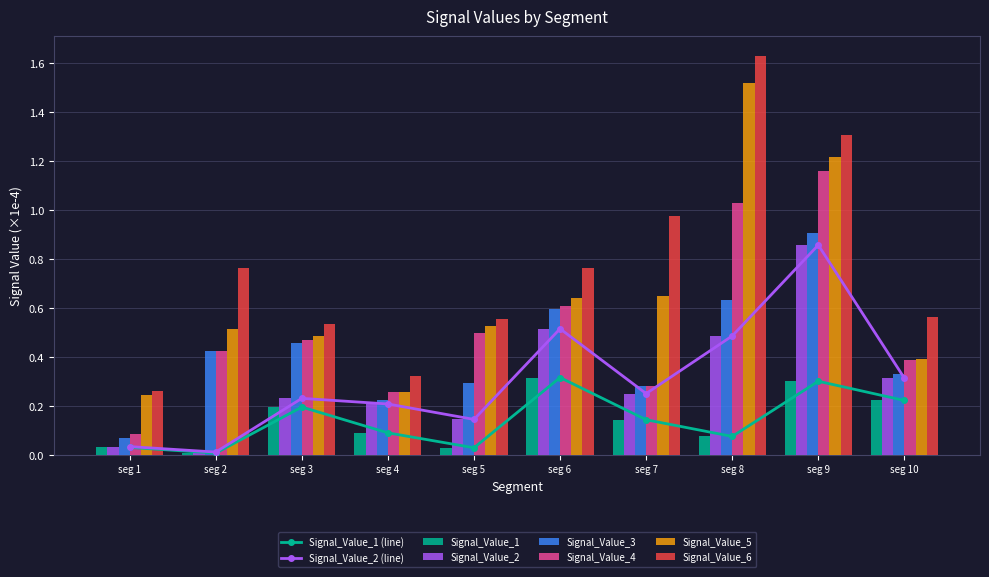

Rank the series by their maximum value, from highest to lowest.

Signal_Value_6, Signal_Value_5, Signal_Value_4, Signal_Value_3, Signal_Value_2, Signal_Value_1